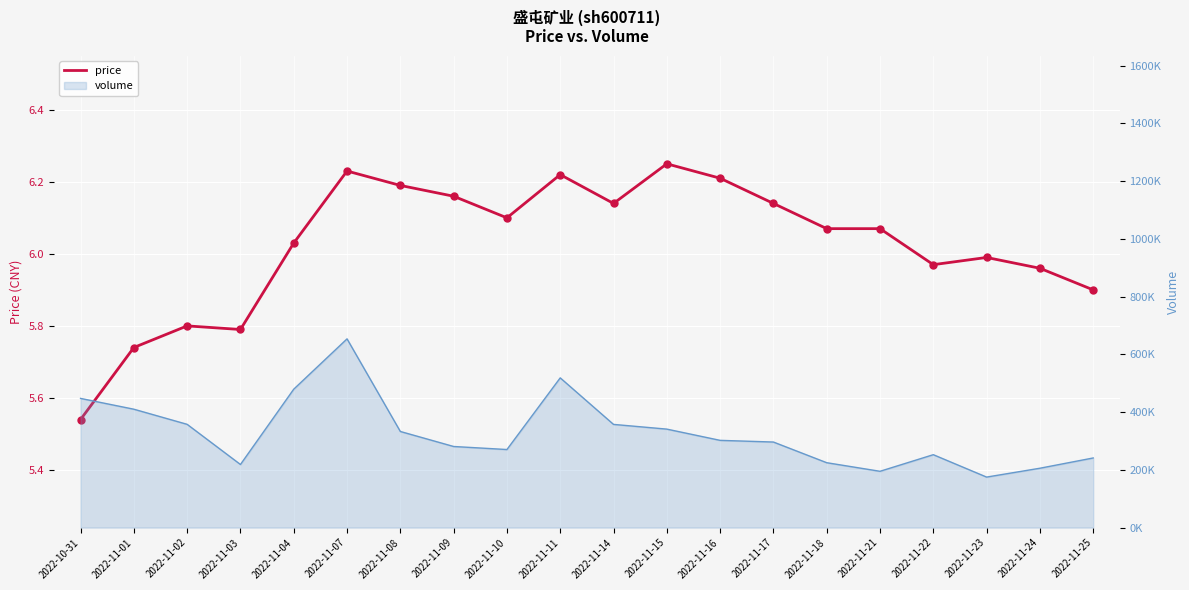

What is the ratio of the value at 2022-11-23 to the value at 2022-11-04?

1.0